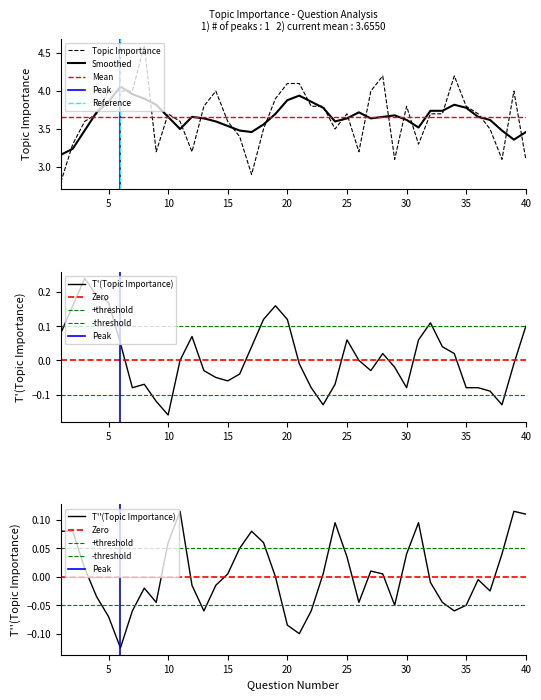

What is the change in value from 31 to 37?

+0.2